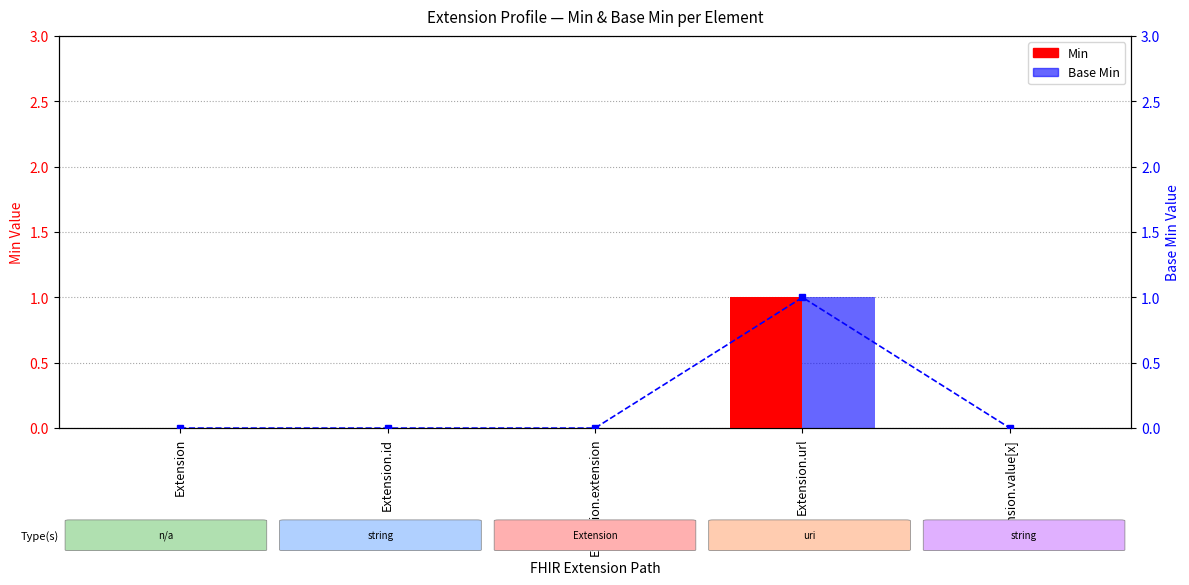

Where is Base Min (line) nearest to the value 0?

Extension